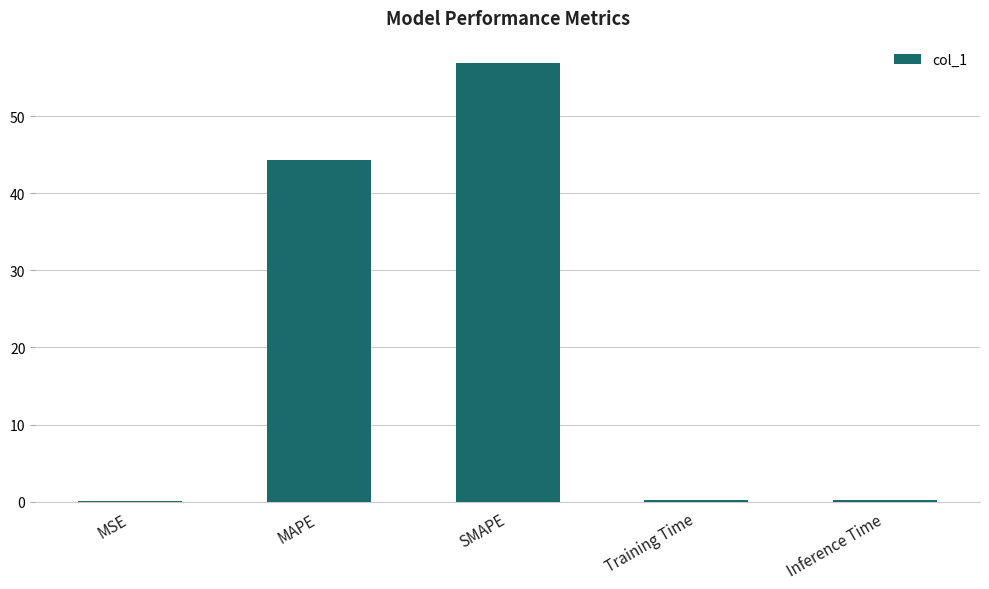

Does the chart contain stacked bars?

No